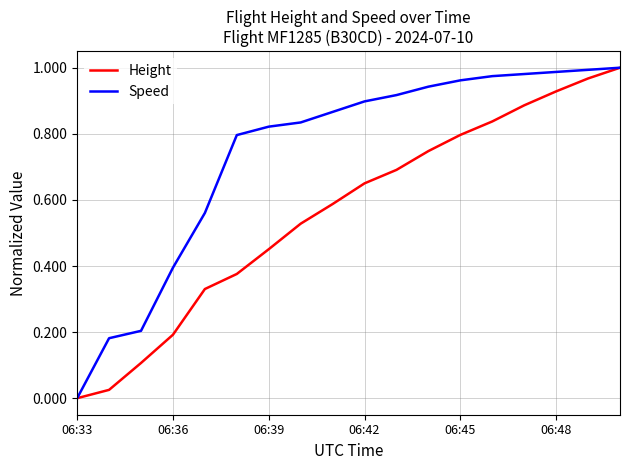

Which series has the largest total across all categories?

Speed